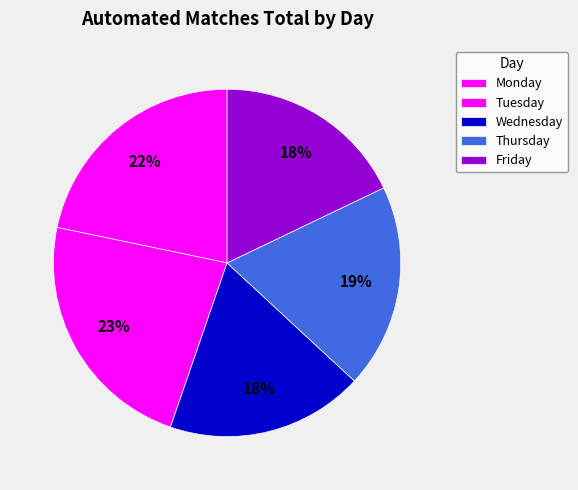

Is there a majority slice in this chart?

No